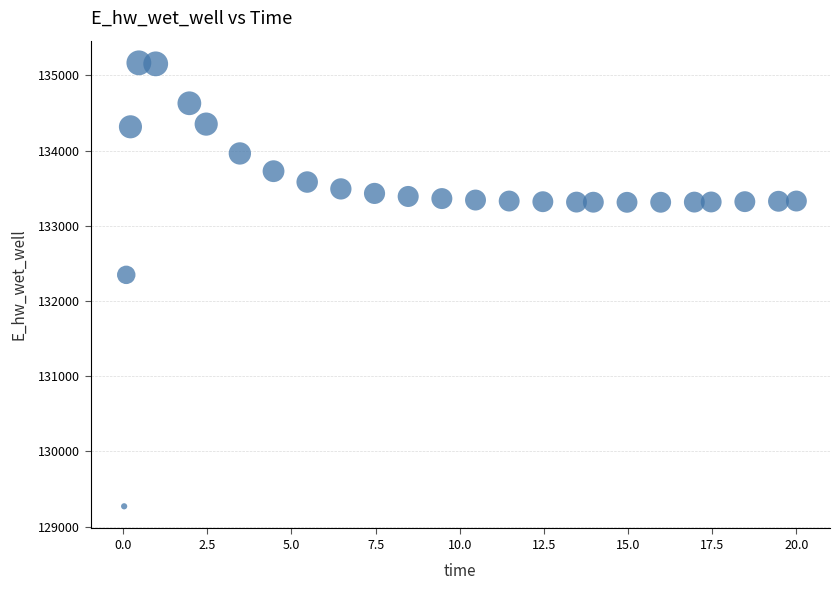

What is the range of Y values (max minus min)?

5896.9